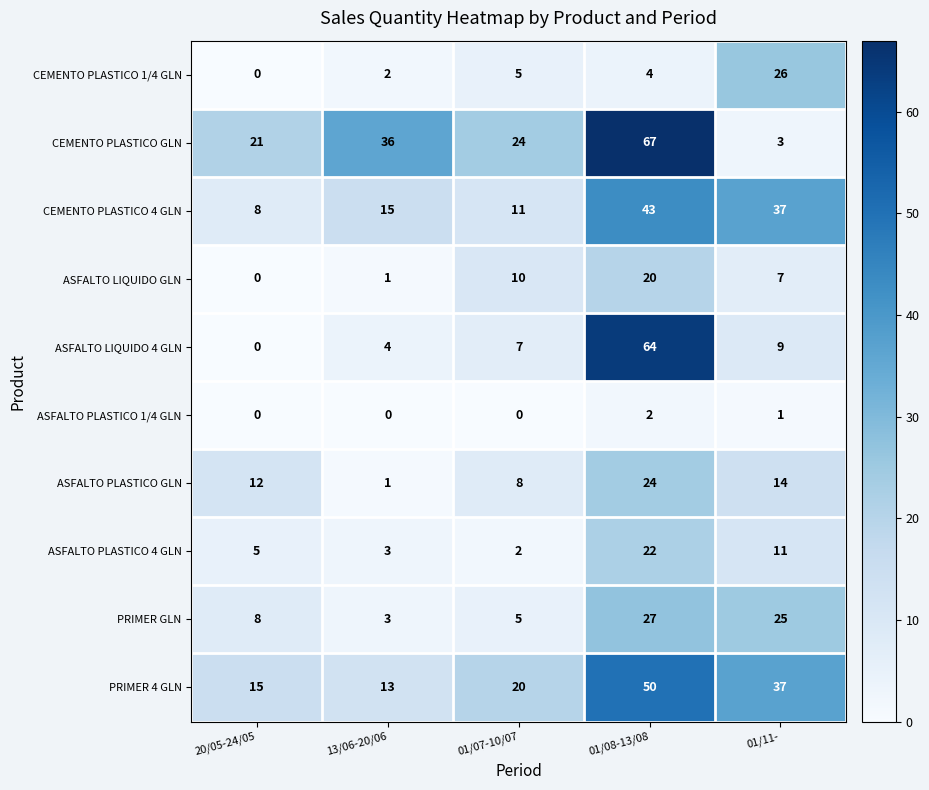

What is the highest value of the CEMENTO PLASTICO GLN series?

67